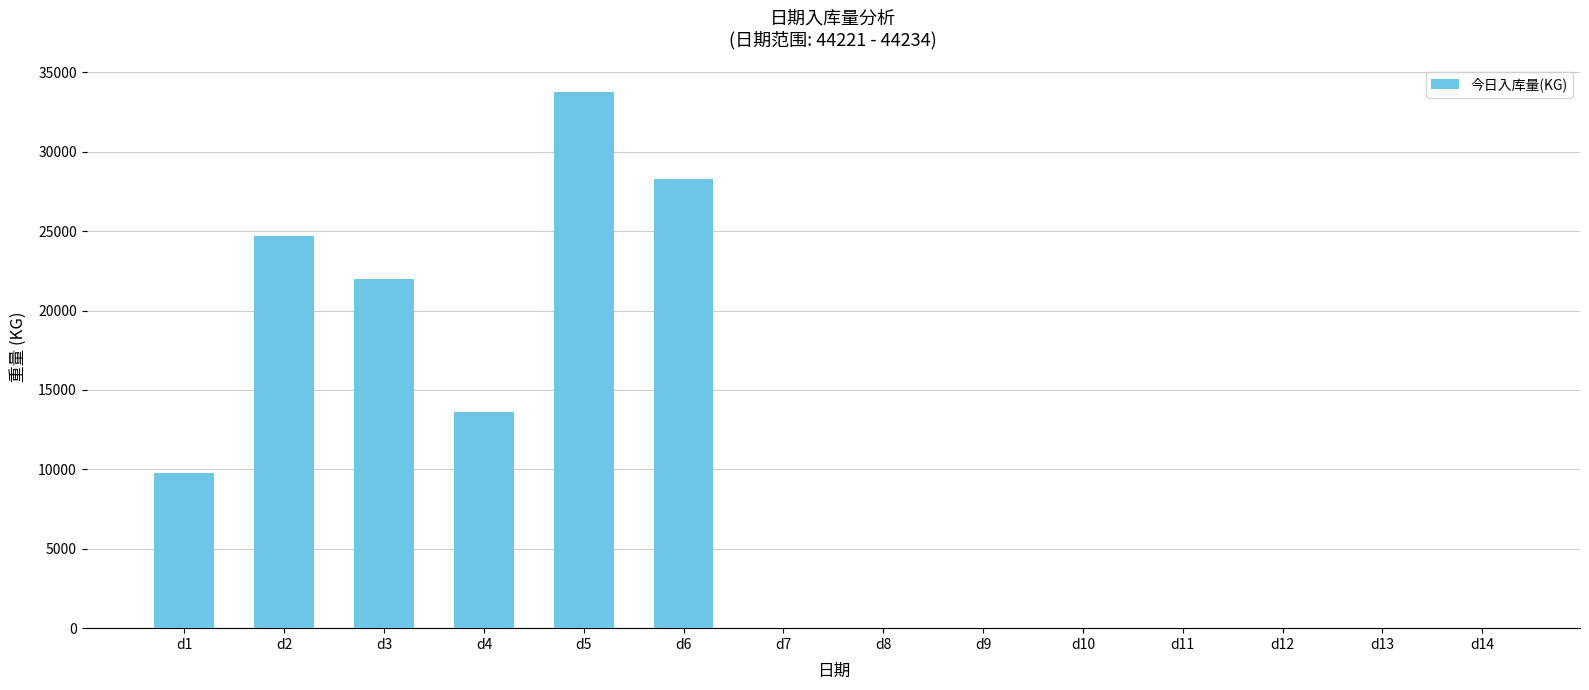

Is it true that the value at d13 is -12441.2?

False